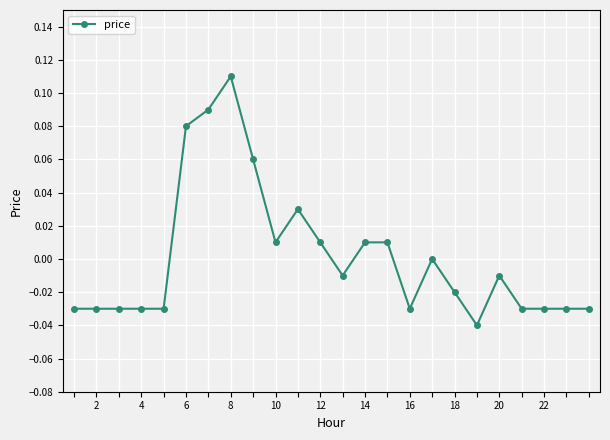

How many data points does each series have?

24